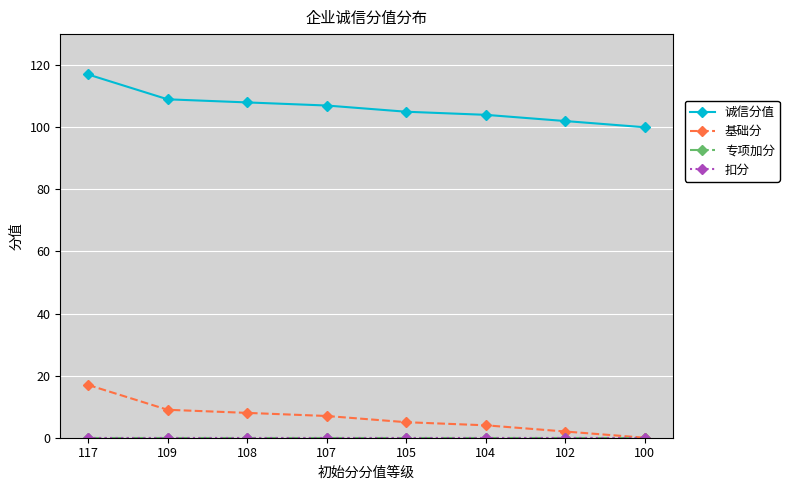

Reading right to left, what are all the values shown in this chart?

诚信分值: 100=100	102=102	104=104	105=105	107=107	108=108	109=109	117=117
基础分: 100=0	102=2	104=4	105=5	107=7	108=8	109=9	117=17
专项加分: 100=0	102=0	104=0	105=0	107=0	108=0	109=0	117=0
扣分: 100=0	102=0	104=0	105=0	107=0	108=0	109=0	117=0